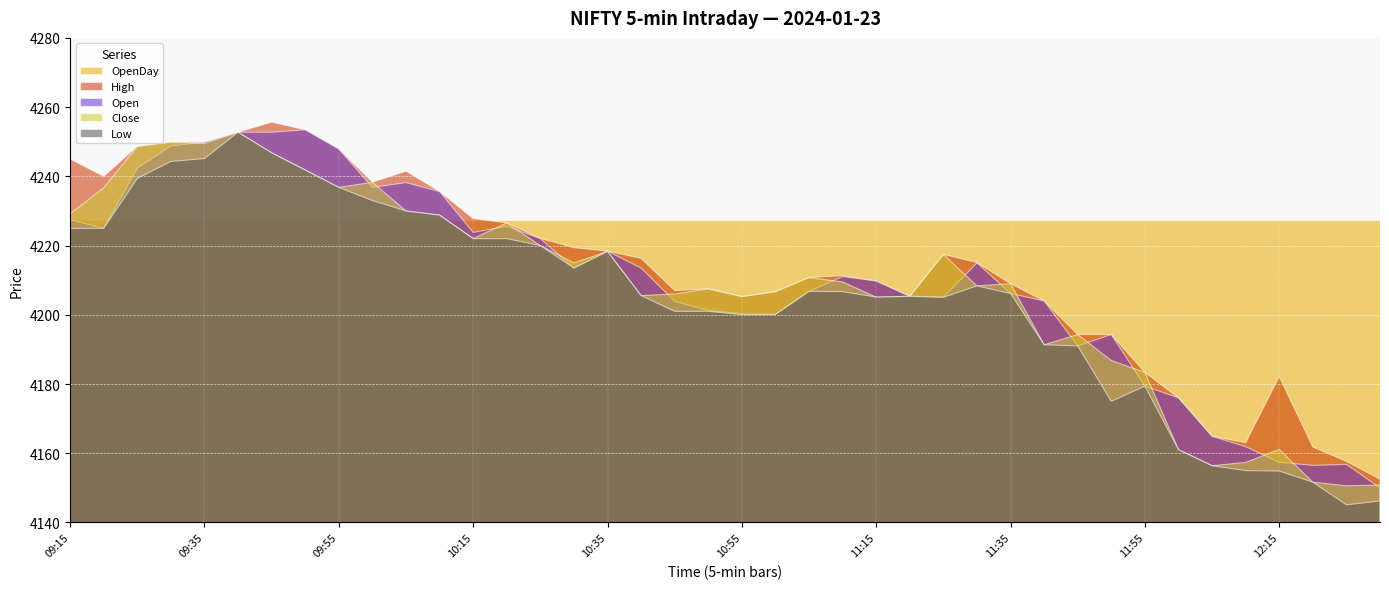

What is the label of the 15th point from the right?

11:20